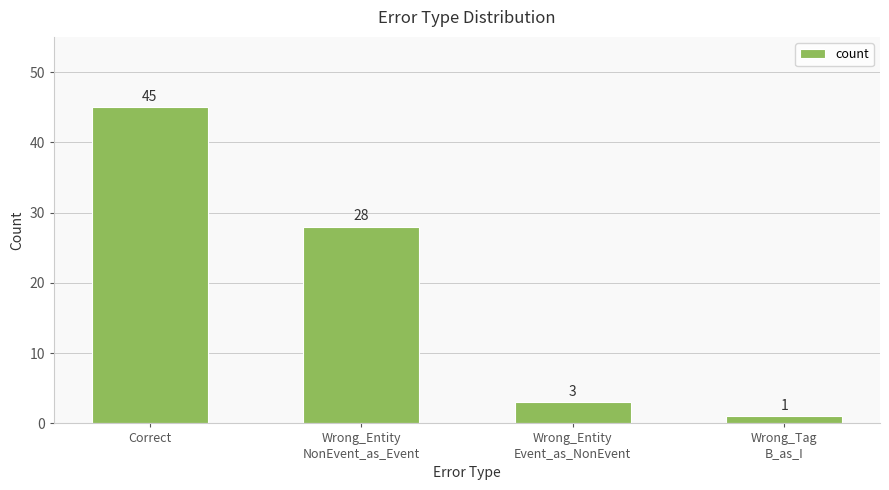

Rank the categories by value from highest to lowest.

Correct, Wrong_Entity
NonEvent_as_Event, Wrong_Entity
Event_as_NonEvent, Wrong_Tag
B_as_I